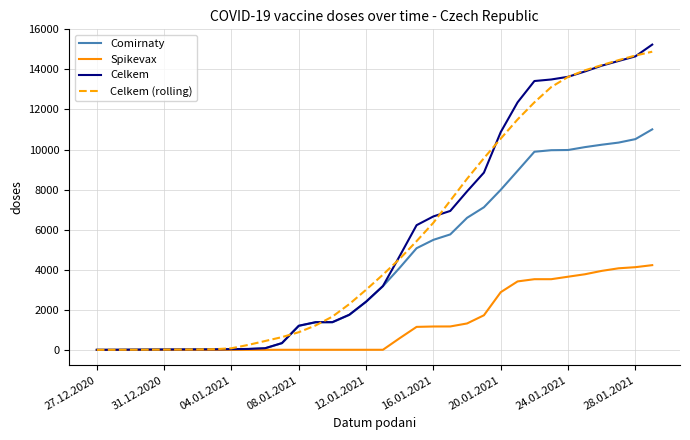

What is the maximum value shown in the chart?

15239.0